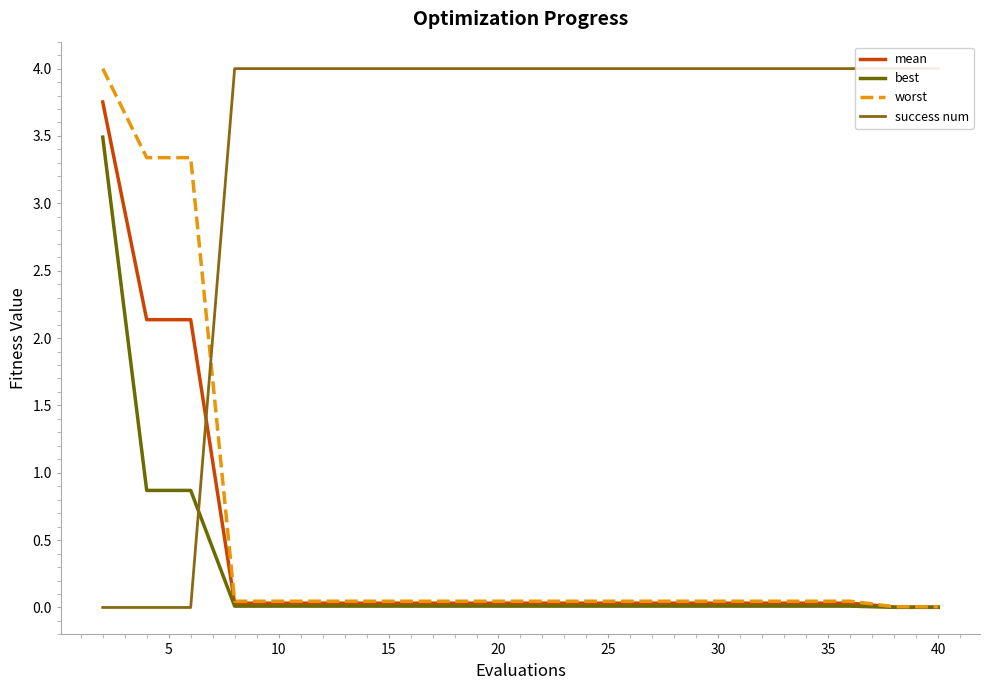

True or false: success num has a value of 1.6 at 40.

False